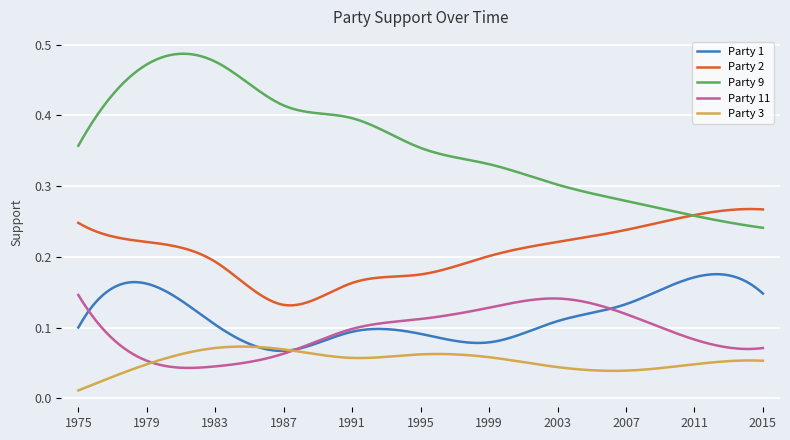

List the series in order of their peak value, highest first.

Party 9, Party 2, Party 1, Party 11, Party 3